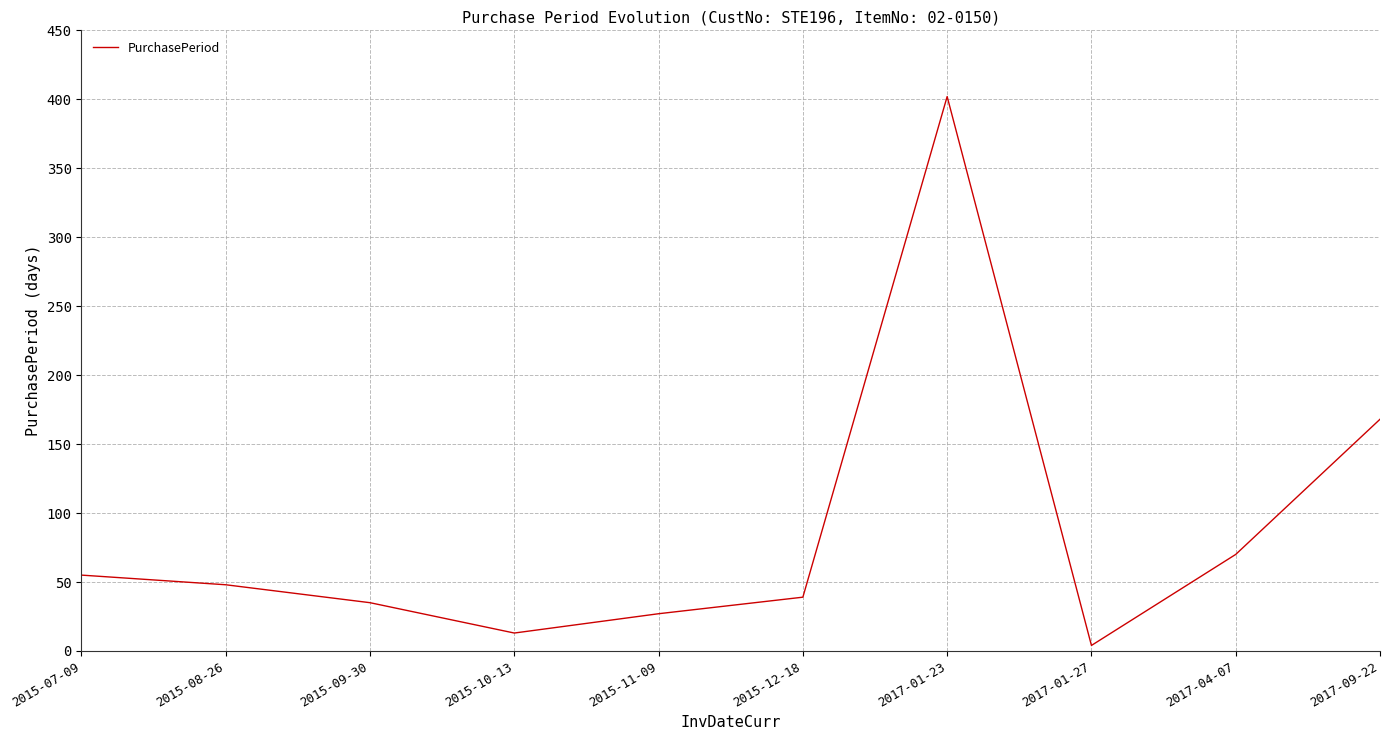

What is the change in value from 2015-07-09 to 2015-09-30?

-20